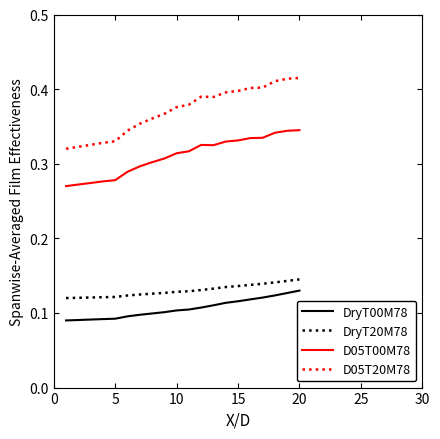

Which series has the largest total across all categories?

D05T20M78